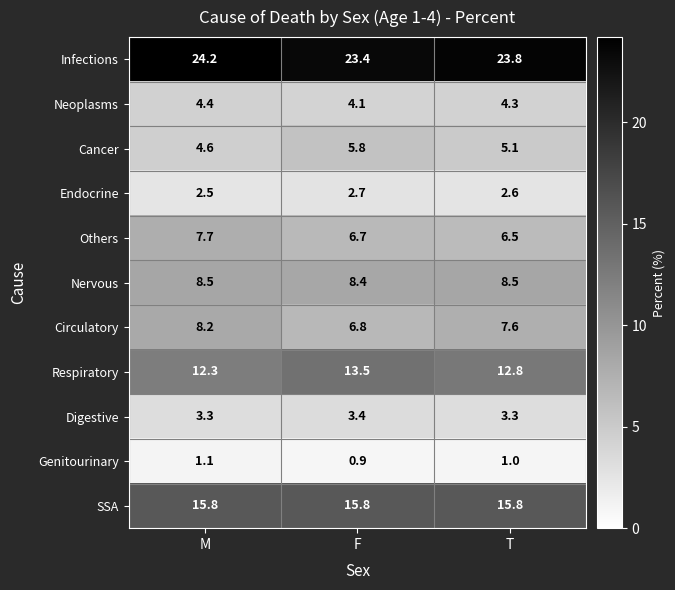

The value of Infections at T is 23.8. True or false?

True